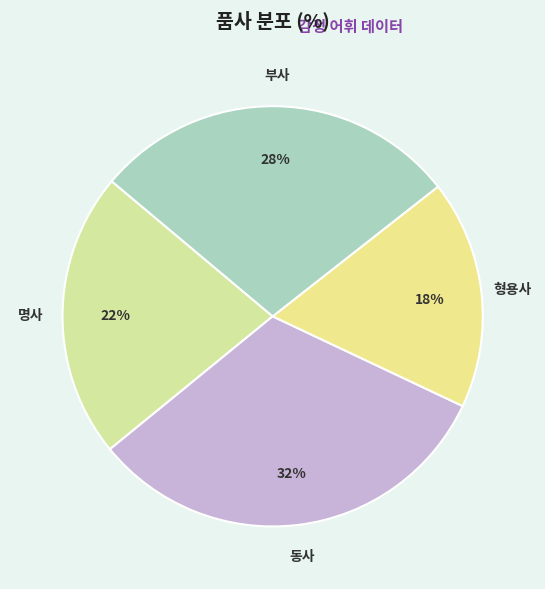

Which has a higher value, 명사 or 부사?

부사